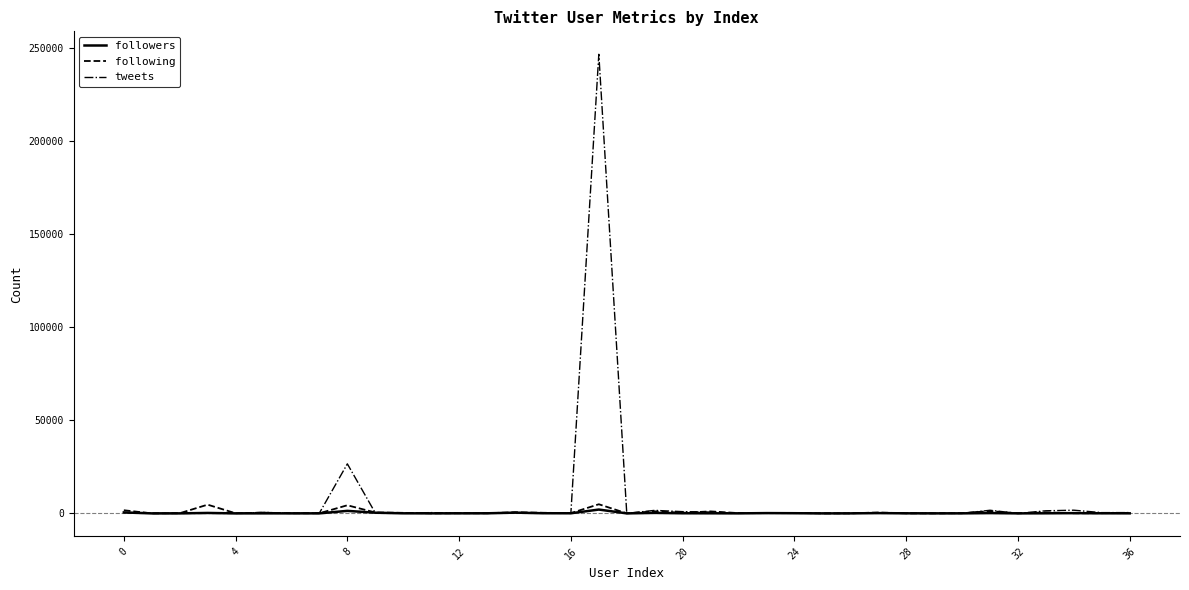

What is the greatest value displayed?

246485